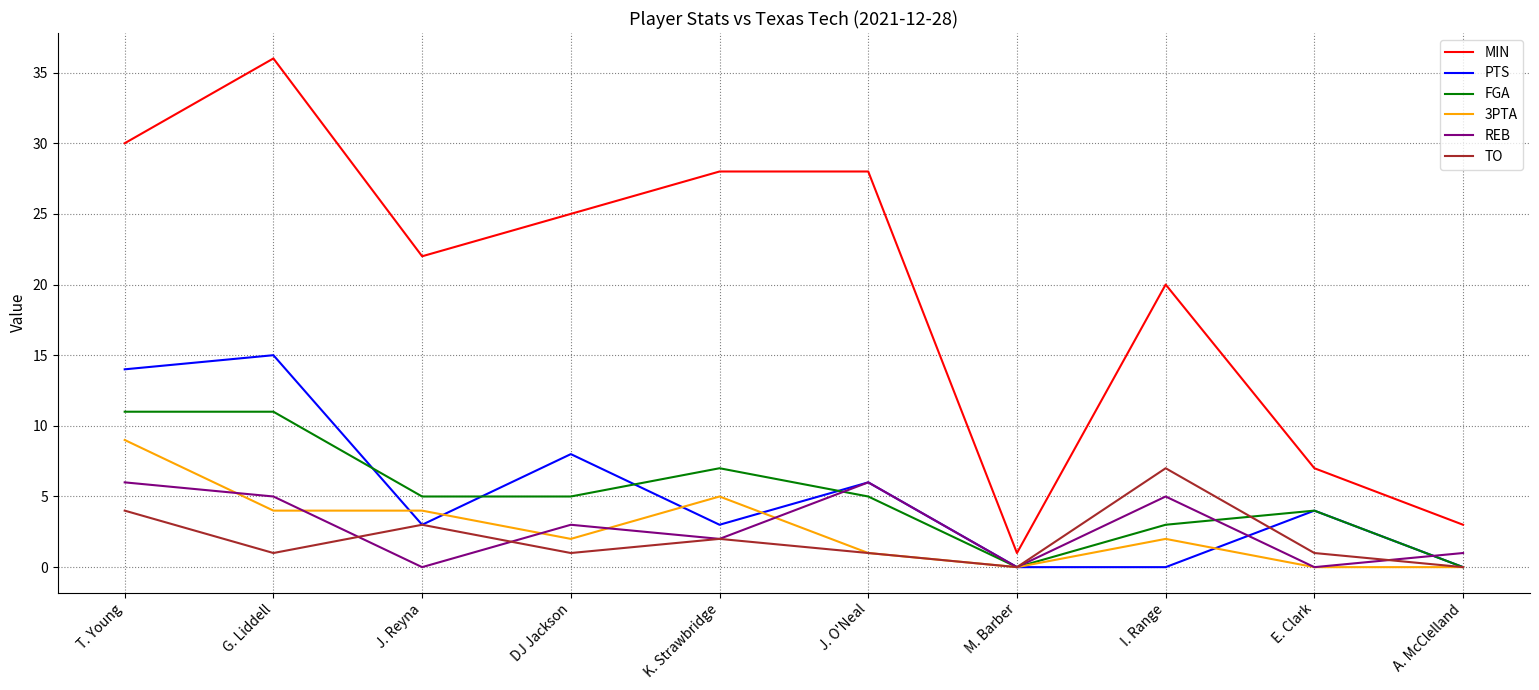

True or false: MIN and TO intersect in this chart.

False